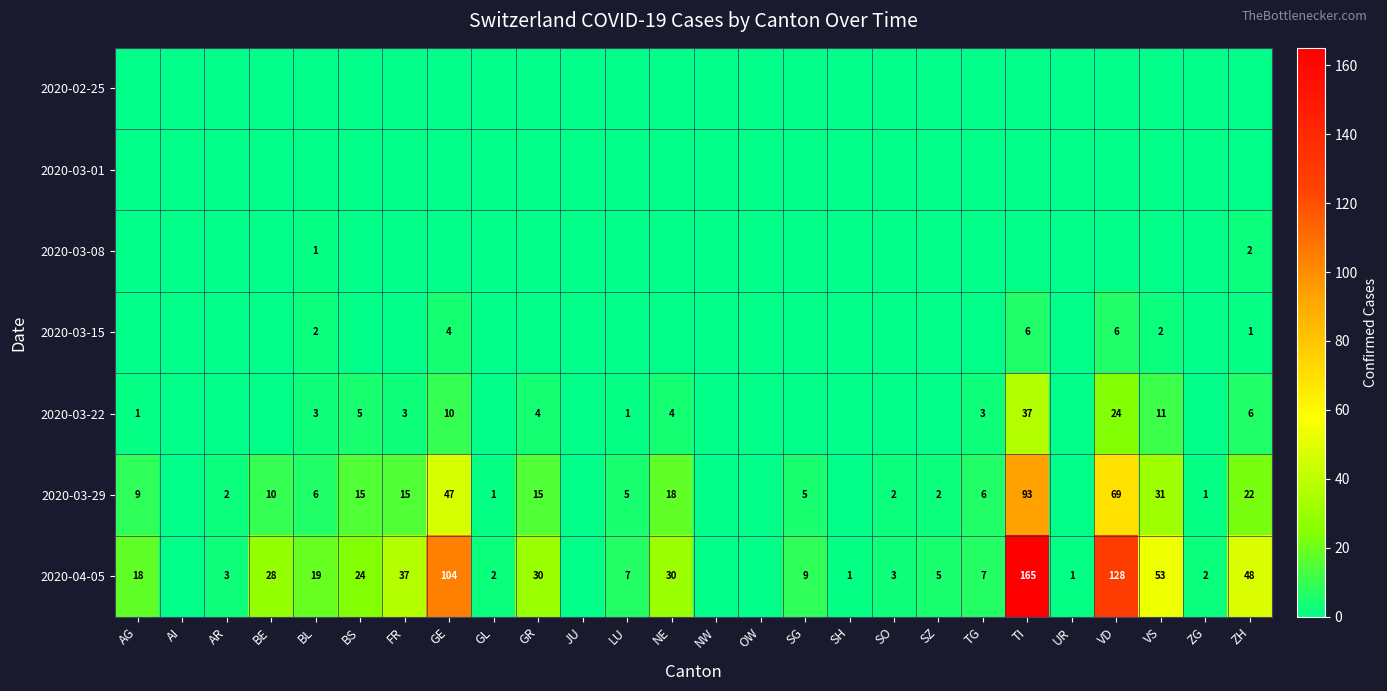

Is it true that 2020-04-05 equals 3 at SO?

True